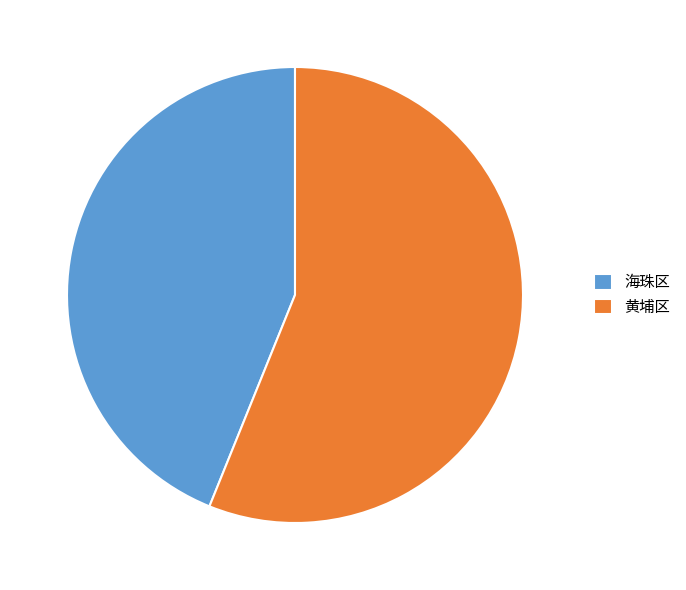

Do 海珠区 and 黄埔区 together represent more than half of the pie?

Yes